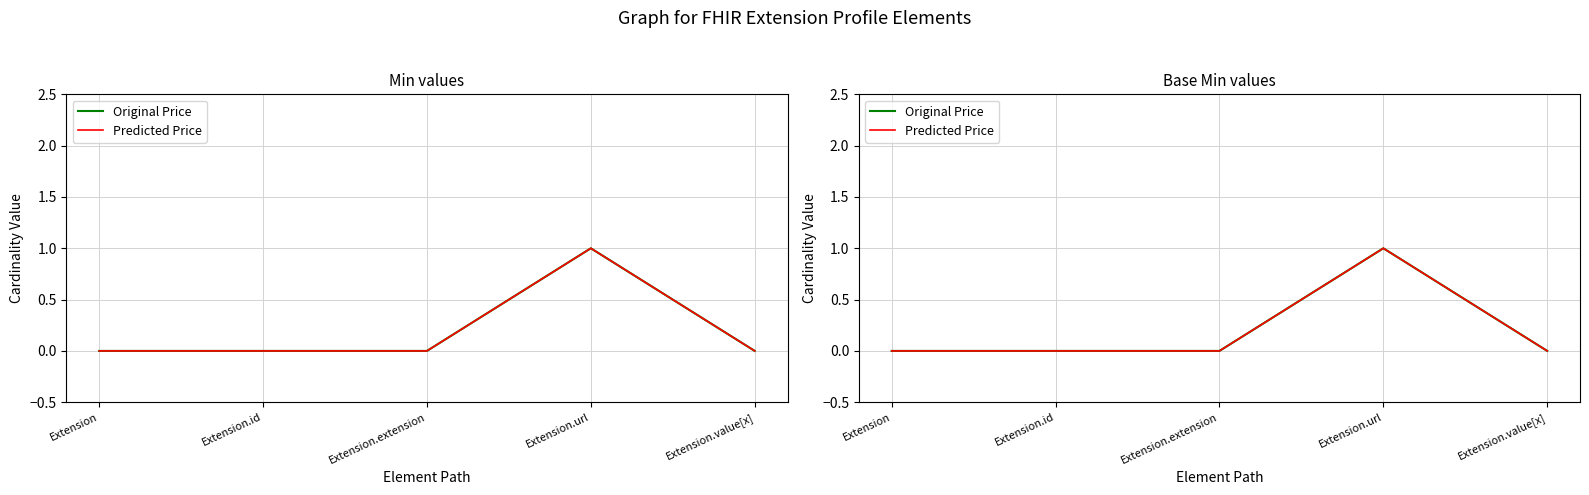

Where is the first local maximum for Original Price?

Extension.url